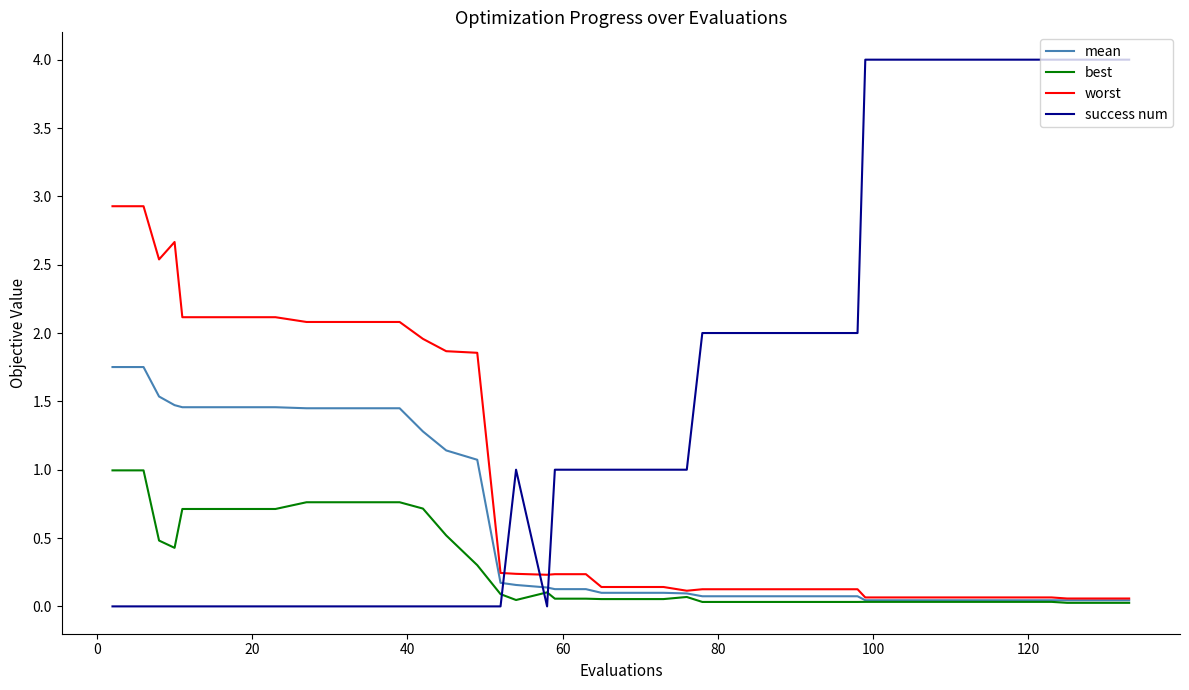

Which series has the largest total across all categories?

success num